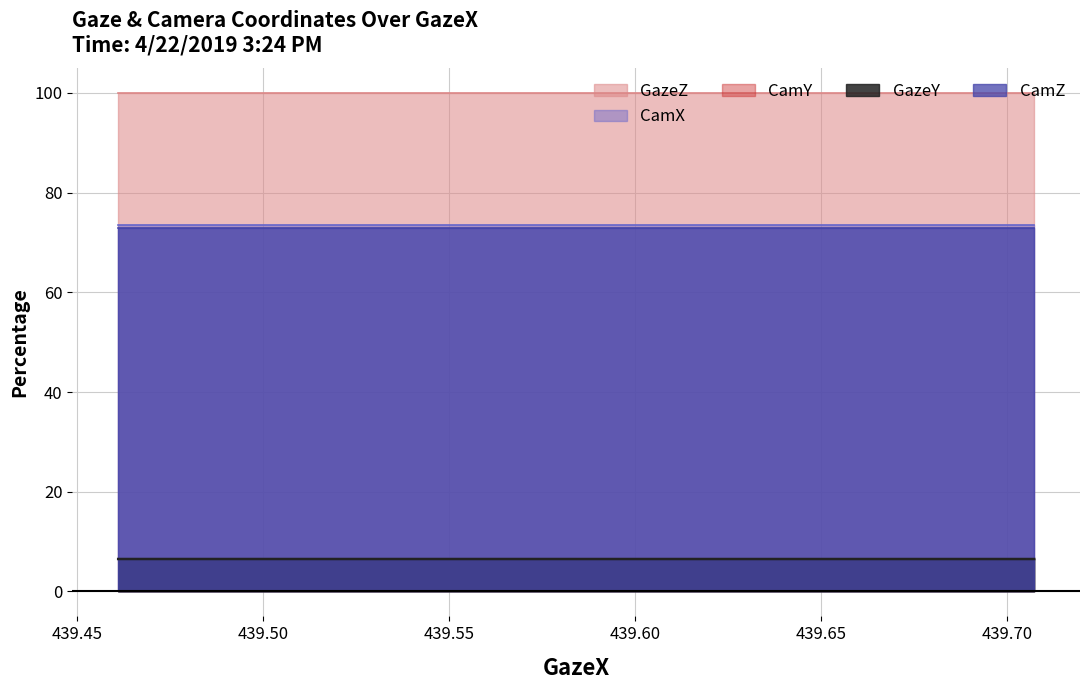

True or false: CamY has a value of 6.5 at 439.7072.

True